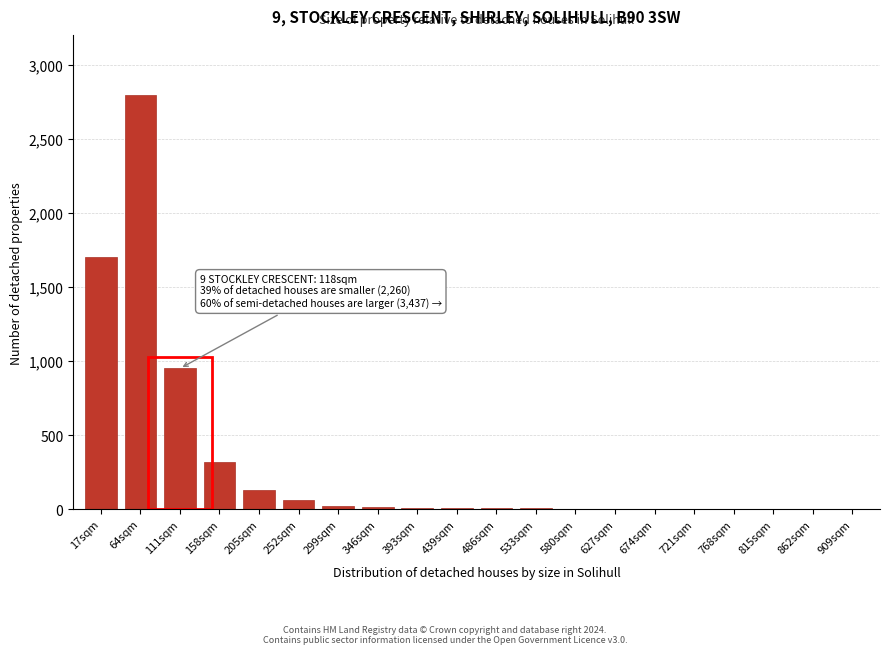

Where is the data nearest to the value 1400?

17sqm